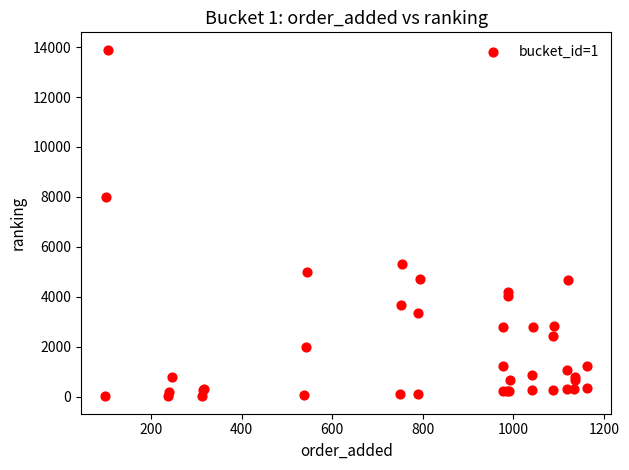

What Y value in the scatter plot is closest to 6955?

7979